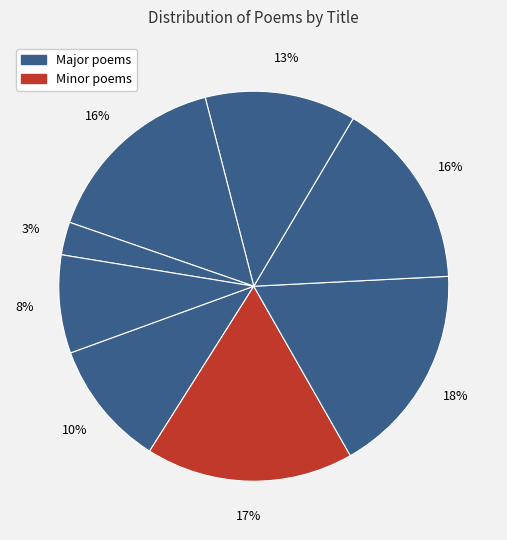

Which slice is the smallest?

和伯氏用介卿韵惠诗